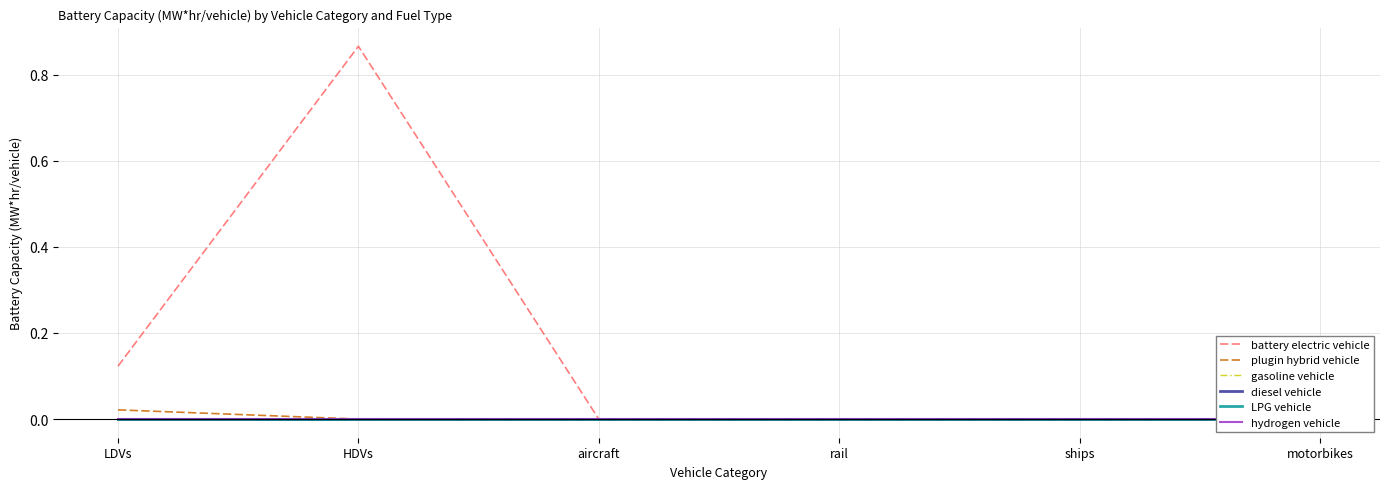

How many data points does each series have?

6